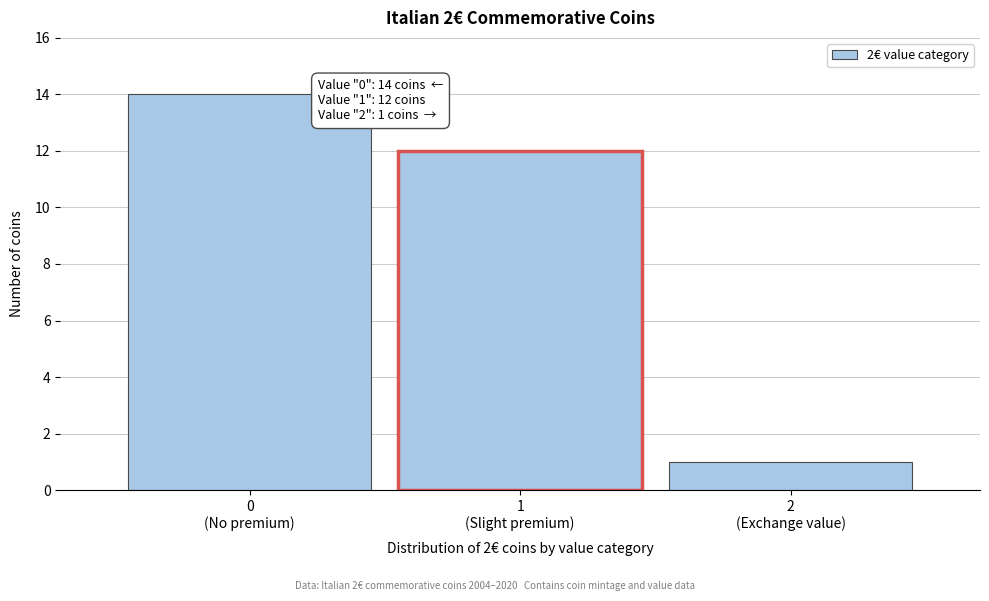

Reading left to right, transcribe all the data shown in this chart.

14	12	1